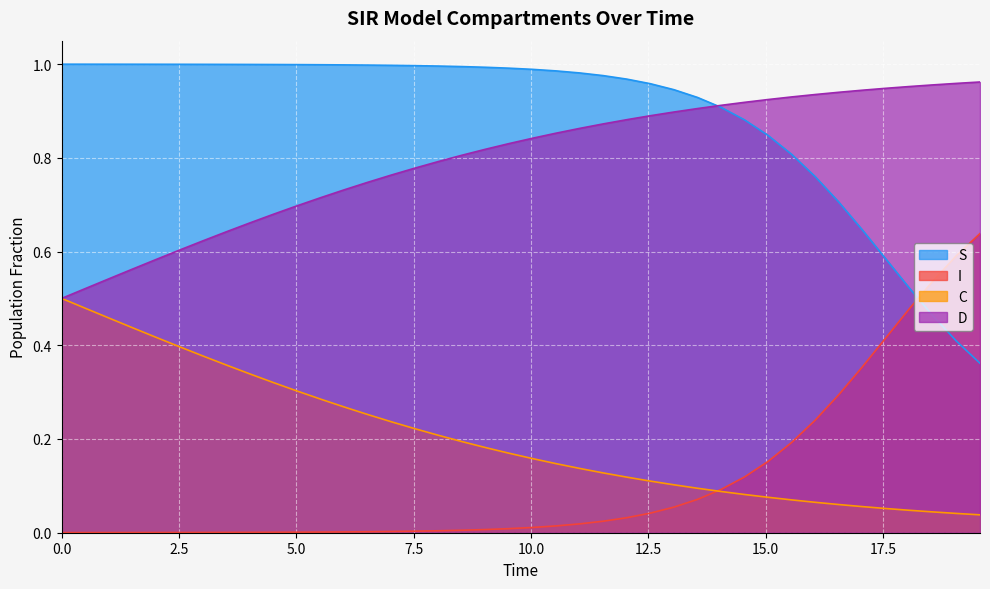

Reading right to left, list all the values displayed in this chart.

S: 0.4	0.4	0.5	0.5	0.6	0.6	0.7	0.8	0.8	0.8	0.9	0.9	0.9	0.9	1.0	1.0	1.0	1.0	1.0	1.0	1.0	1.0	1.0	1.0	1.0	1.0	1.0	1.0	1.0	1.0	1.0	1.0	1.0	1.0	1.0	1.0	1.0	1.0	1.0	1.0
I: 0.6	0.6	0.5	0.5	0.4	0.4	0.3	0.2	0.2	0.2	0.1	0.1	0.1	0.1	0.0	0.0	0.0	0.0	0.0	0.0	0.0	0.0	0.0	0.0	0.0	0.0	0.0	0.0	0.0	0.0	0.0	0.0	0.0	0.0	0.0	0.0	0.0	0.0	0.0	0.0
C: 0.0	0.0	0.0	0.0	0.1	0.1	0.1	0.1	0.1	0.1	0.1	0.1	0.1	0.1	0.1	0.1	0.1	0.1	0.1	0.2	0.2	0.2	0.2	0.2	0.2	0.2	0.3	0.3	0.3	0.3	0.3	0.3	0.4	0.4	0.4	0.4	0.4	0.5	0.5	0.5
D: 1.0	1.0	1.0	1.0	0.9	0.9	0.9	0.9	0.9	0.9	0.9	0.9	0.9	0.9	0.9	0.9	0.9	0.9	0.9	0.8	0.8	0.8	0.8	0.8	0.8	0.8	0.7	0.7	0.7	0.7	0.7	0.7	0.6	0.6	0.6	0.6	0.6	0.5	0.5	0.5